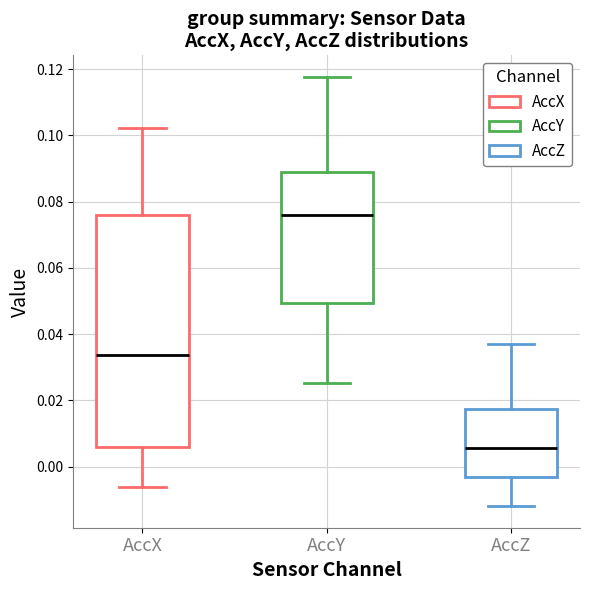

Comparing the boxes themselves (not the whiskers), which one is the tallest?

AccX